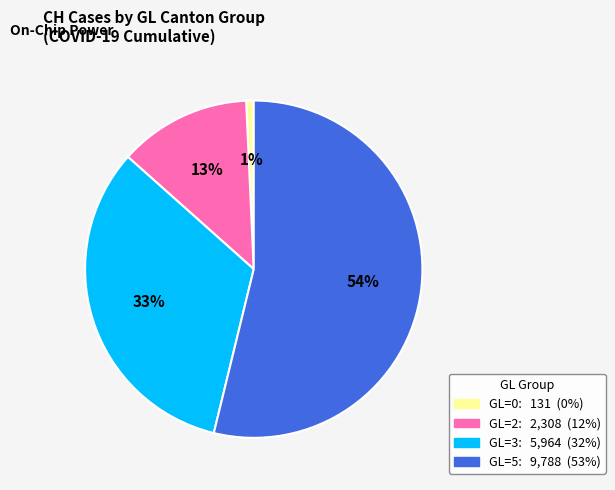

Is there a majority slice in this chart?

Yes